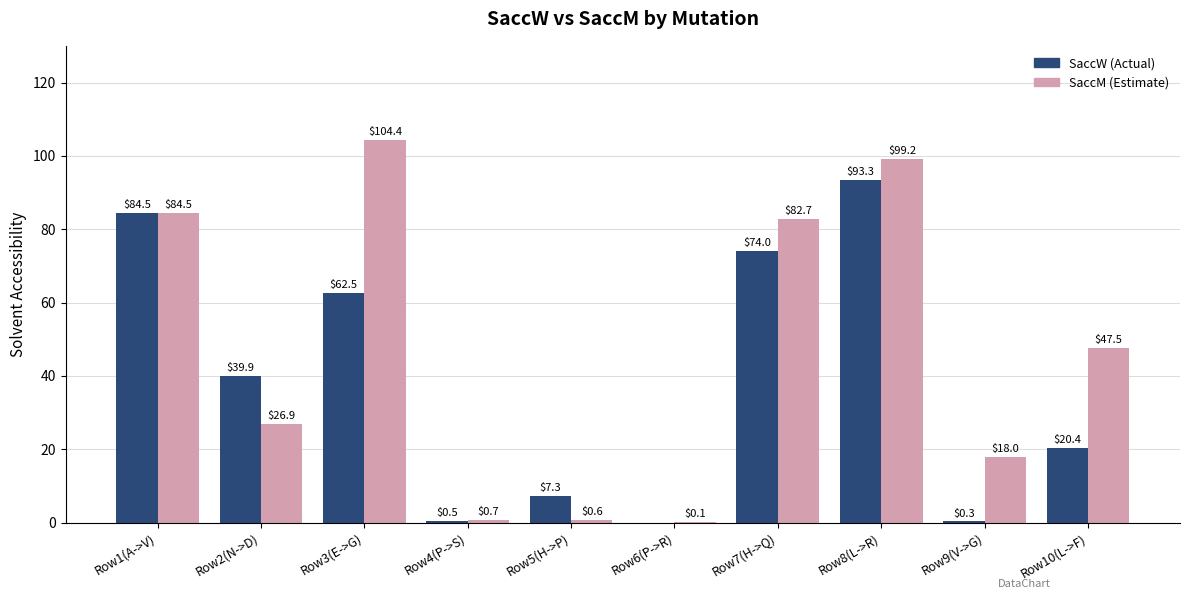

At which category is the sum across all series the highest?

Row8(L->R)